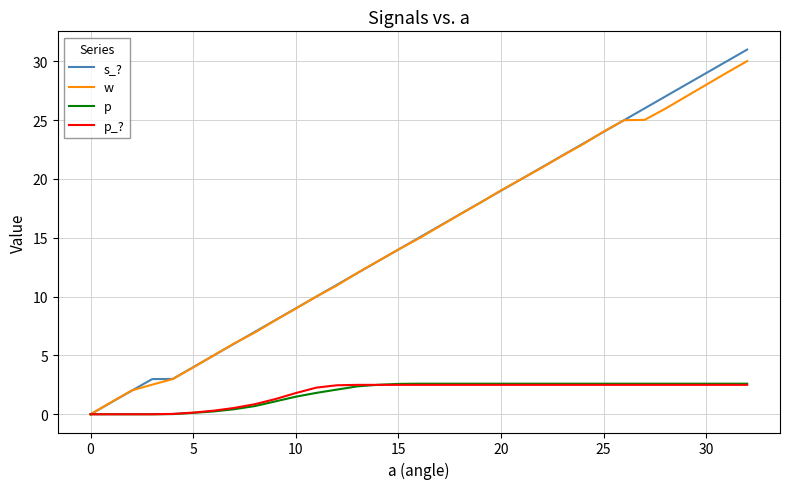

Which series has the largest range (max minus min)?

s_?